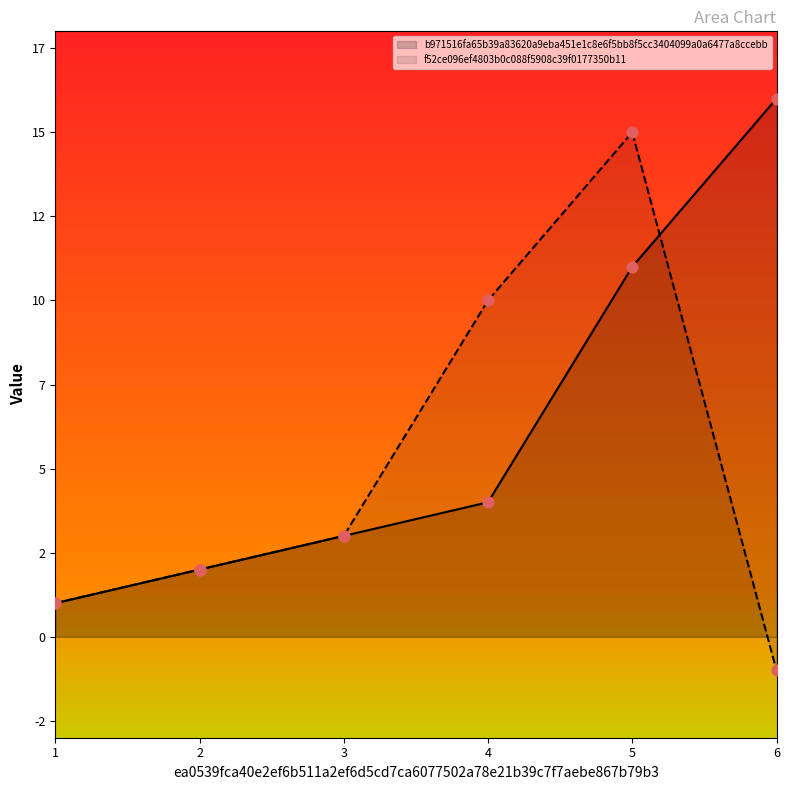

Is the value of b971516fa65b39a83620a9eba451e1c8e6f5bb8f5cc3404099a0a6477a8ccebb at 4 greater than the value of f52ce096ef4803b0c088f5908c39f0177350b11 at 2?

Yes